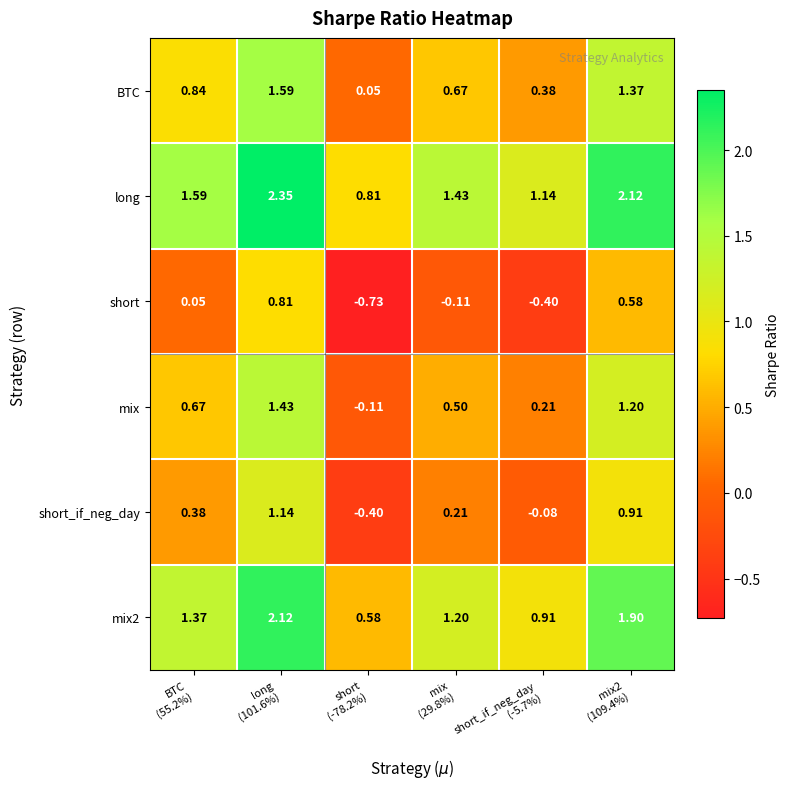

Which series has the largest total across all categories?

long